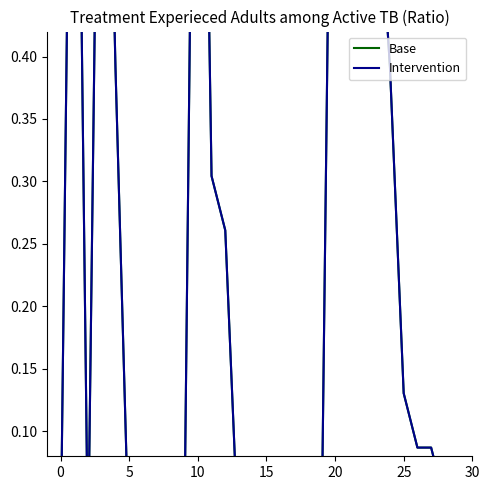

True or false: Base and Intervention intersect in this chart.

False